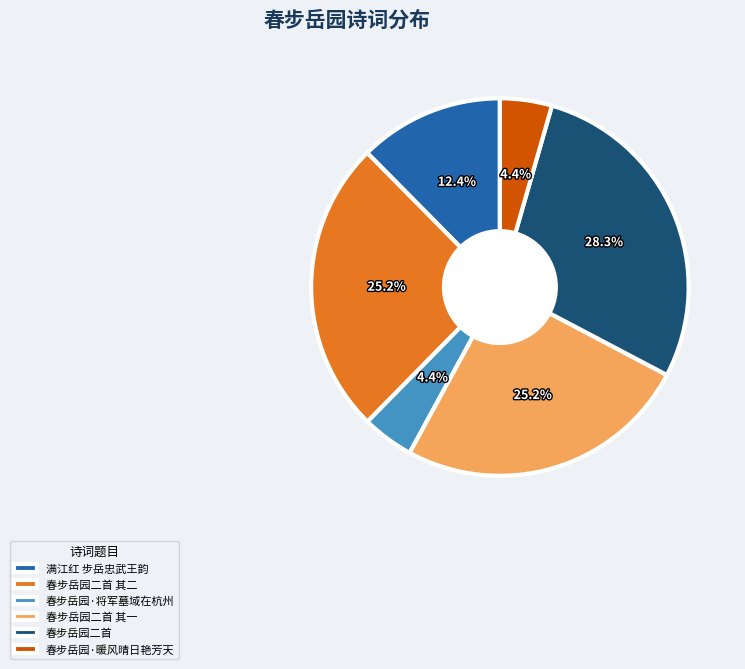

Which category has the biggest portion of the pie?

春步岳园二首